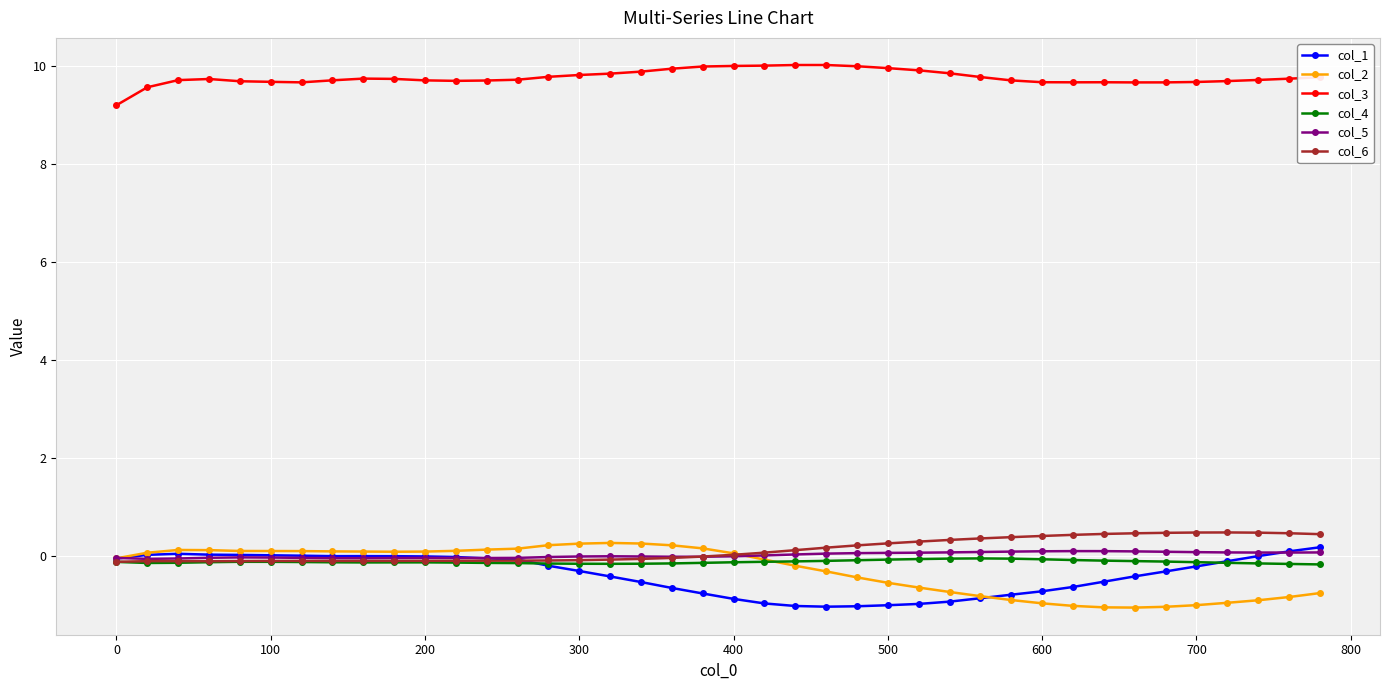

True or false: col_2 has more than 1 points higher than both neighbors.

True